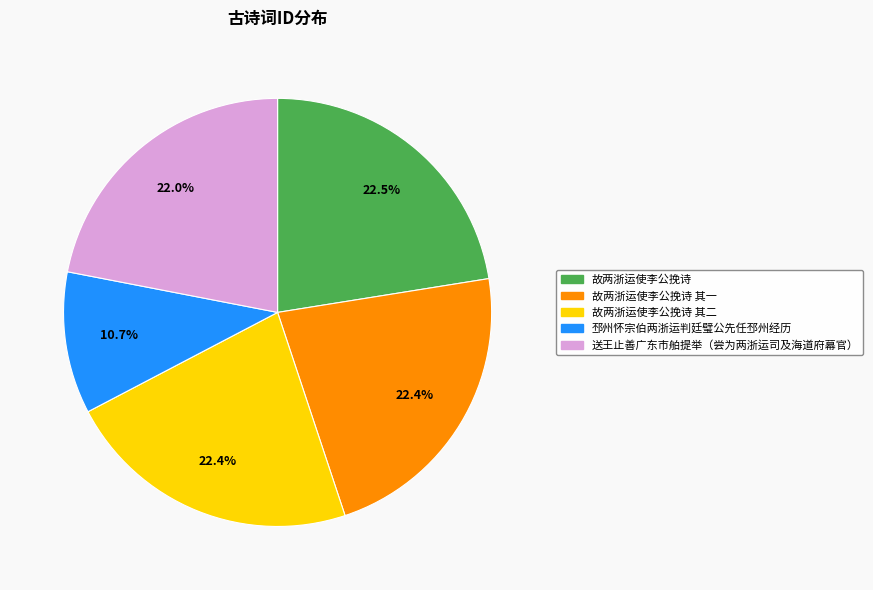

To the nearest percent, what is the difference between the largest and smallest slice percentages?

12%